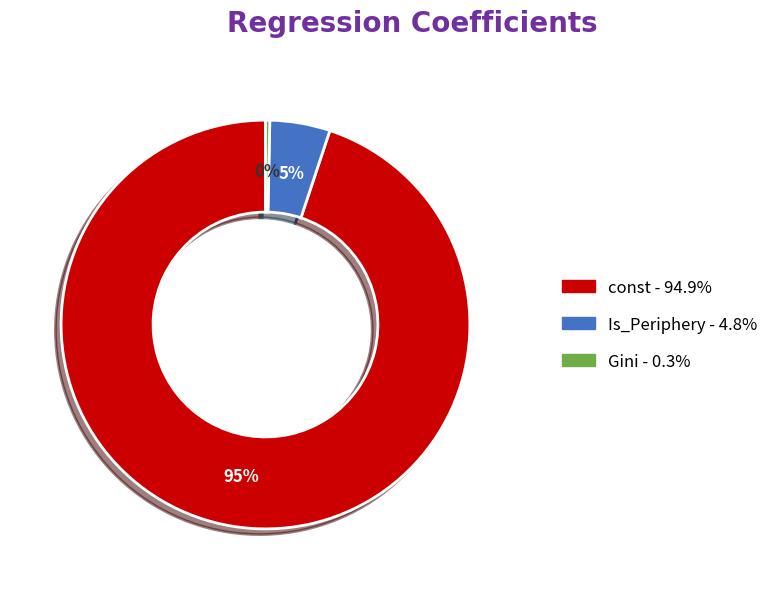

Is there any slice that represents more than half of the pie?

Yes